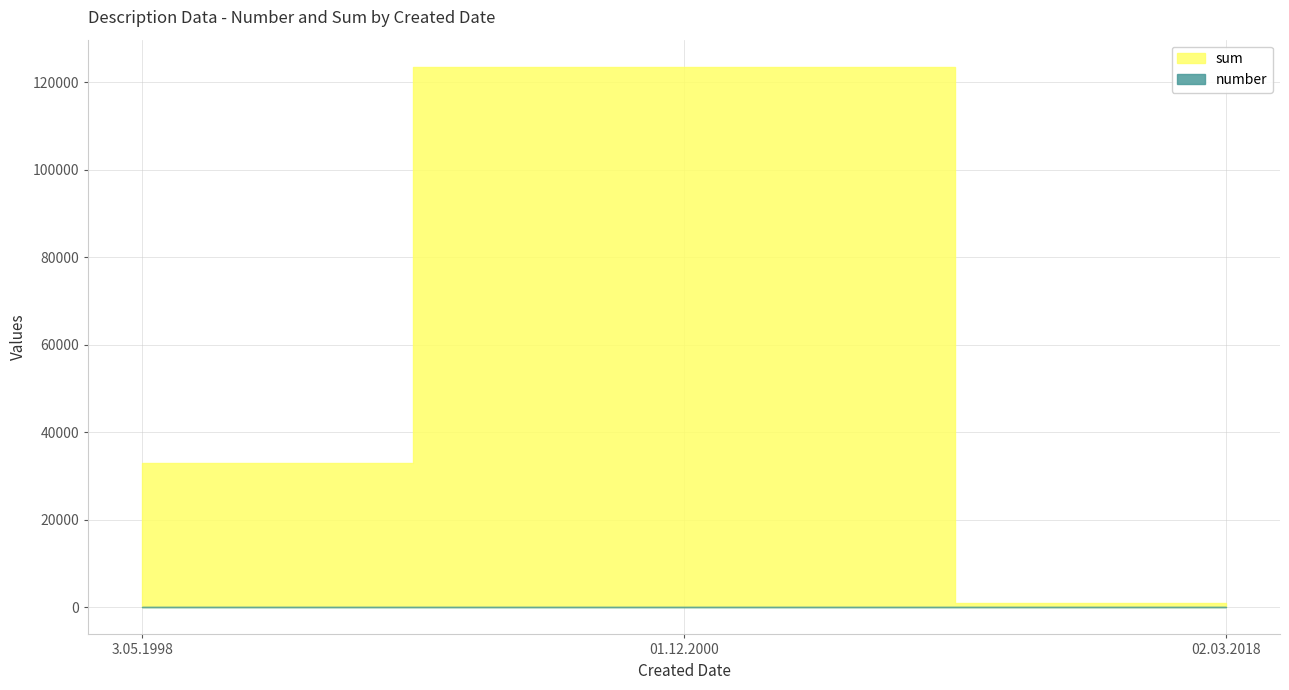

Is the value of sum at 3.05.1998 greater than the value of number at 3.05.1998?

Yes